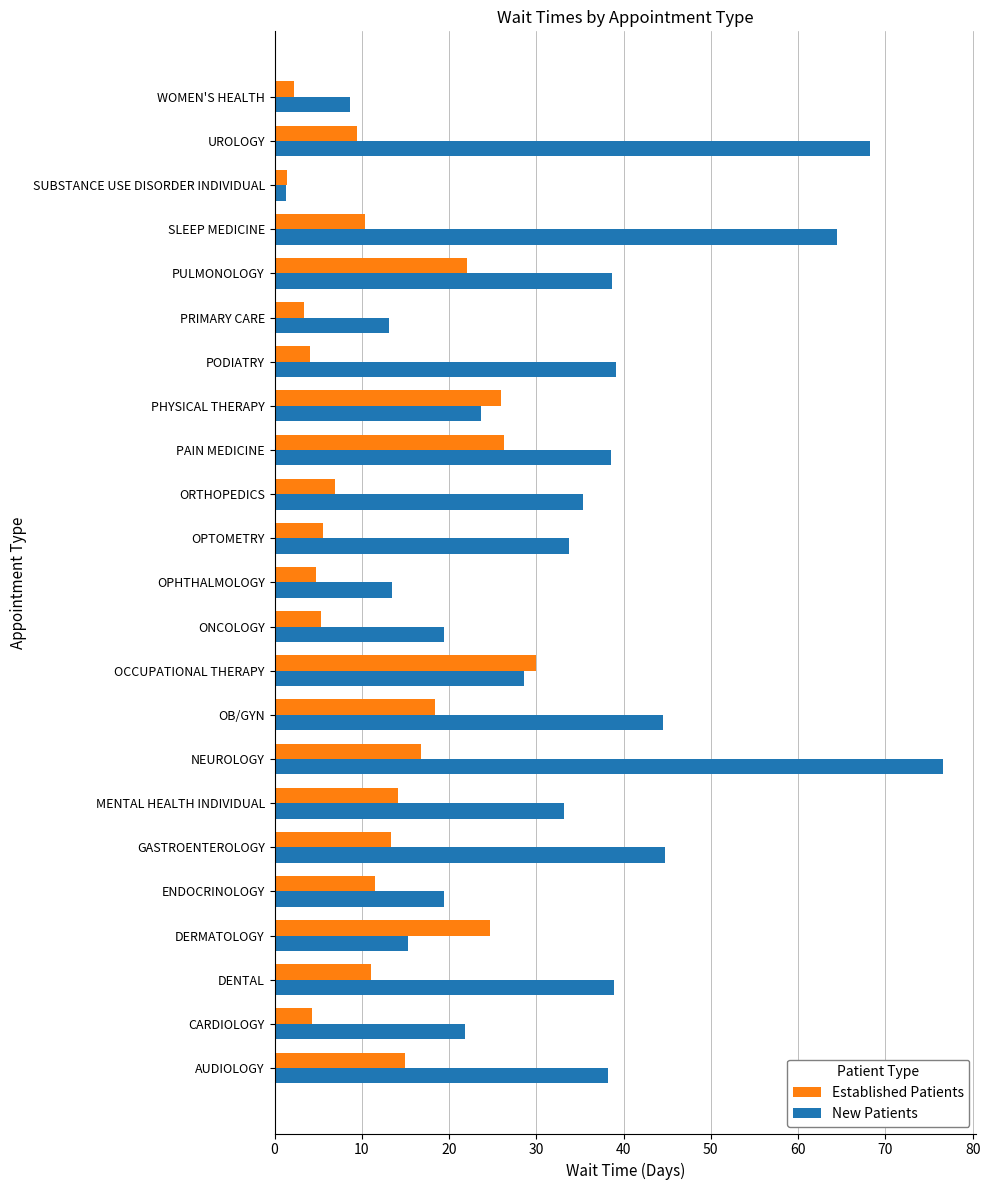

List the series in order of their overall mean, lowest first.

Established Patients, New Patients